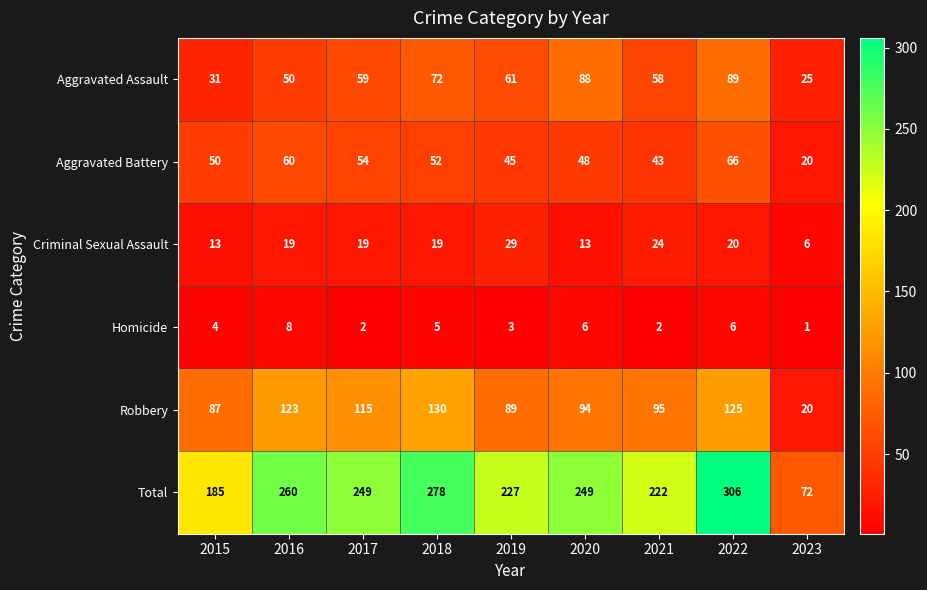

List the series in order of their peak value, highest first.

Total, Robbery, Aggravated Assault, Aggravated Battery, Criminal Sexual Assault, Homicide